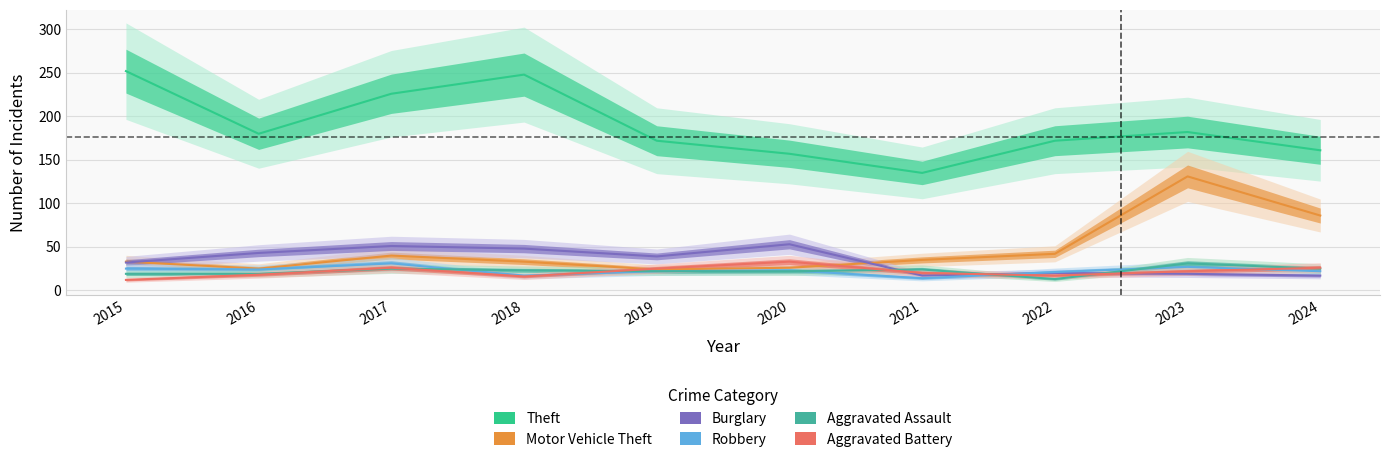

Reading left to right, list all the values displayed in this chart.

Theft: 252	180	226	248	172	157	135	172	182	161
Motor Vehicle Theft: 33	25	40	33	24	26	35	42	131	86
Burglary: 32	43	51	48	39	53	17	20	19	17
Robbery: 25	24	31	17	22	23	14	21	27	22
Aggravated Assault: 19	19	25	23	22	22	24	13	31	25
Aggravated Battery: 12	18	26	16	25	33	20	17	22	26